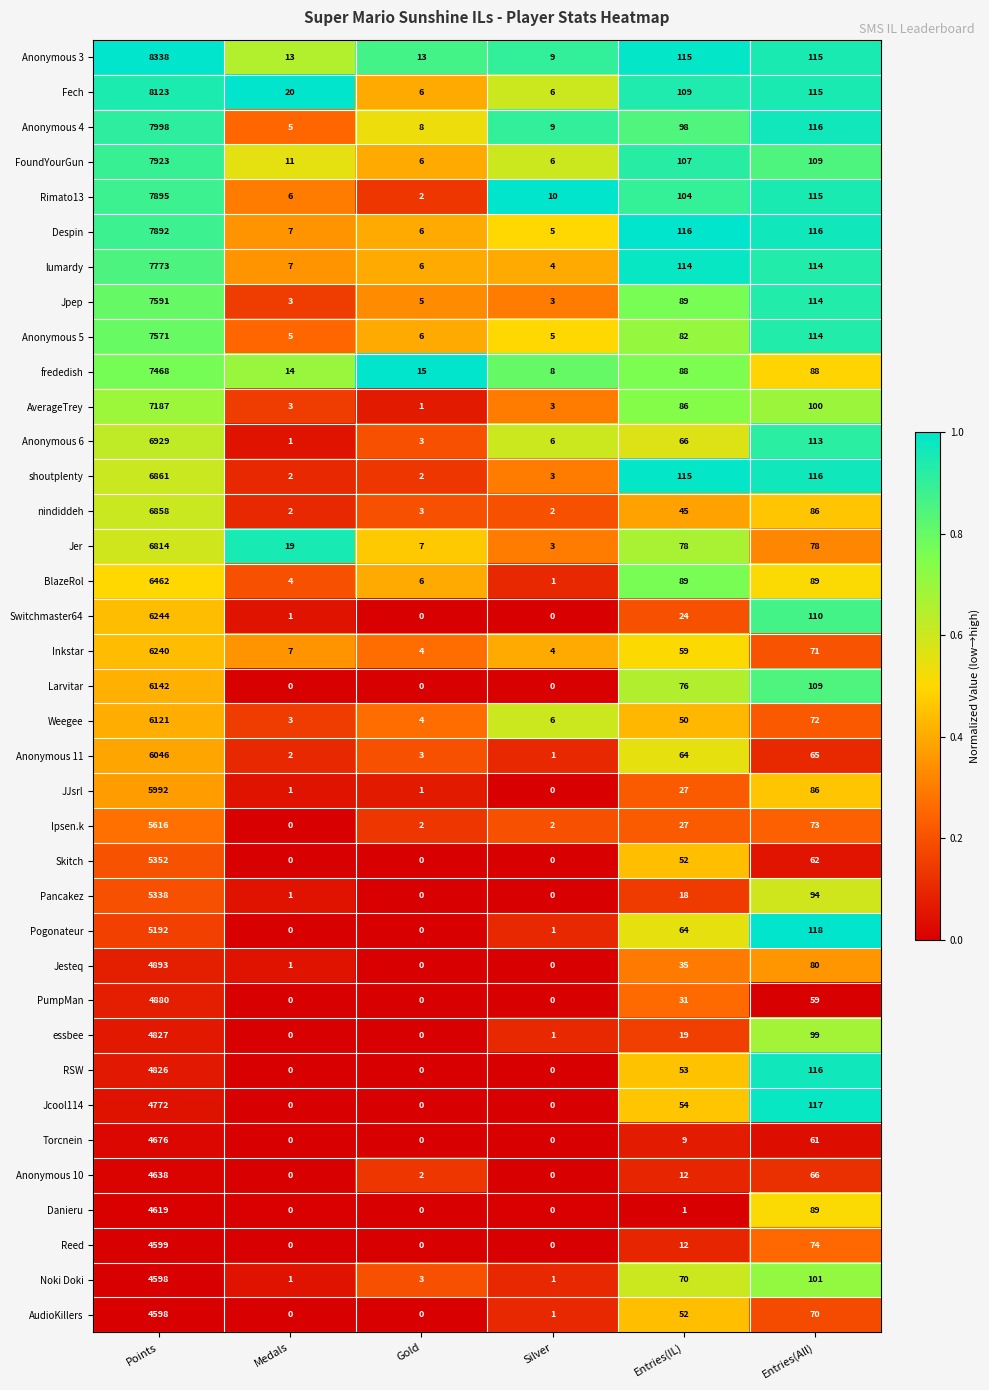

The Weegee series shows 3 at Medals. True or false?

True